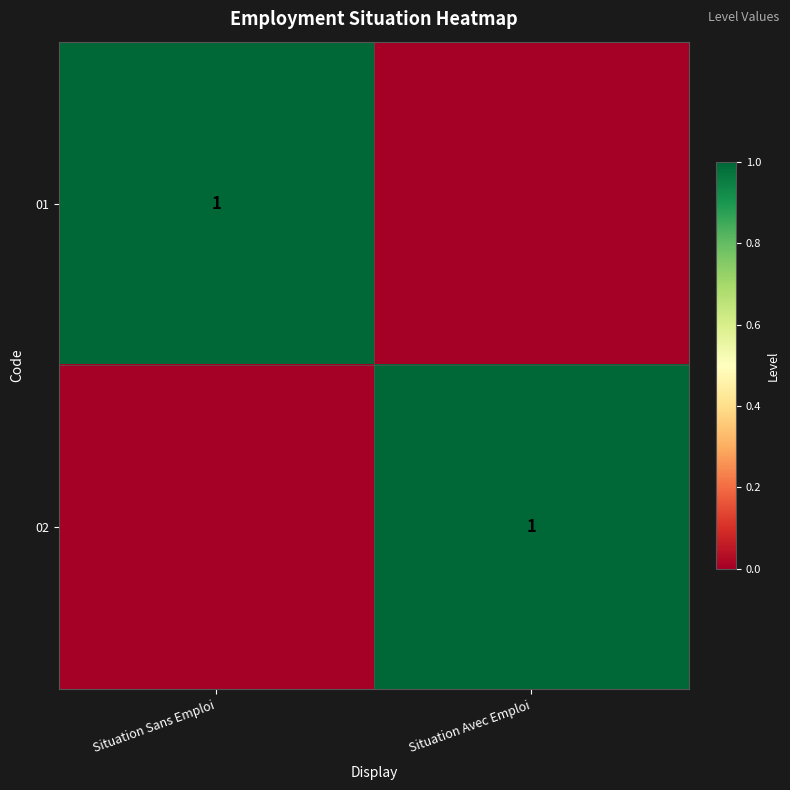

The 02 series shows 2 at Situation Avec Emploi. True or false?

False